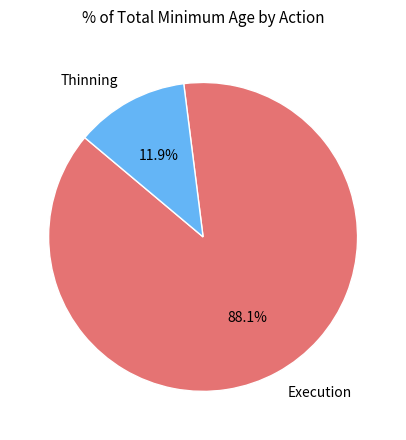

What is the largest slice in the pie chart?

Execution